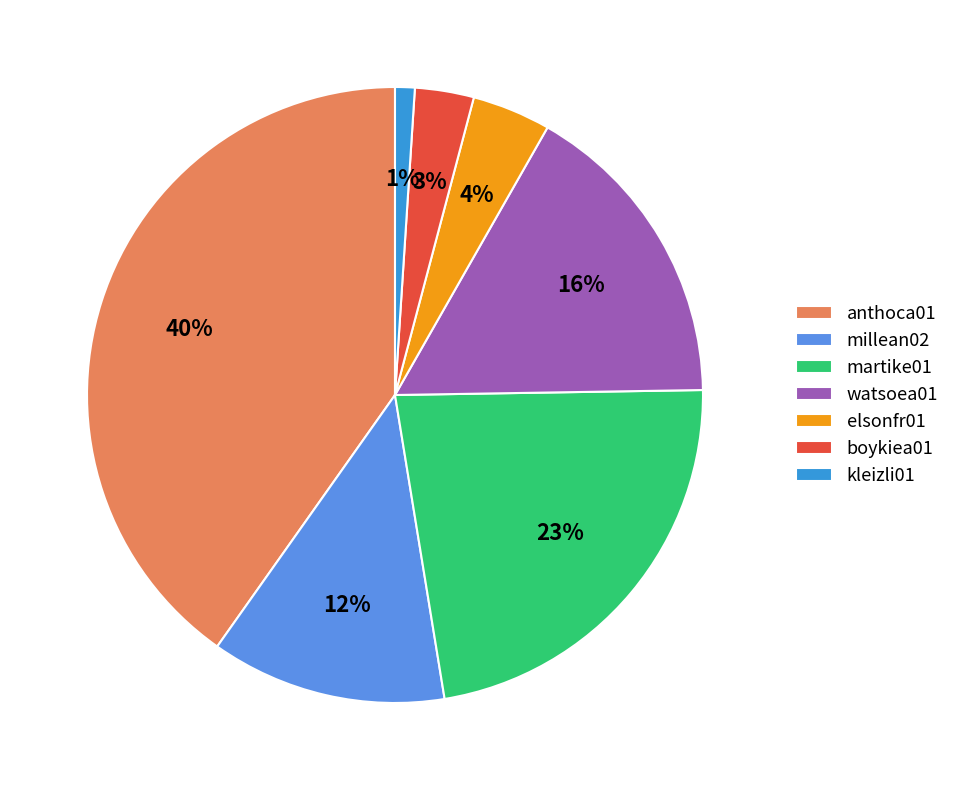

To the nearest percent, what is the difference between the largest and smallest slice percentages?

39%